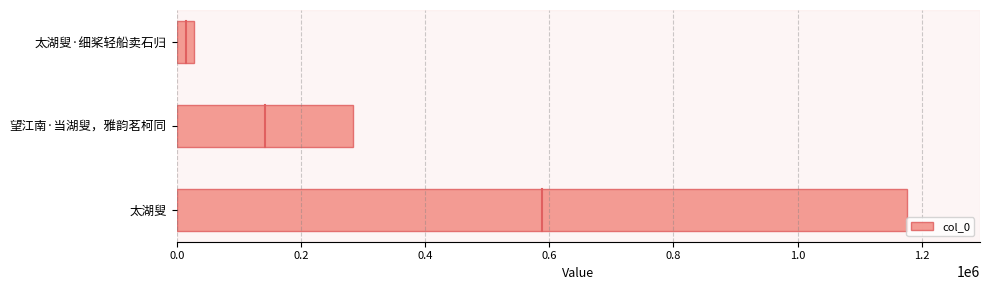

Does the chart contain any negative values?

No